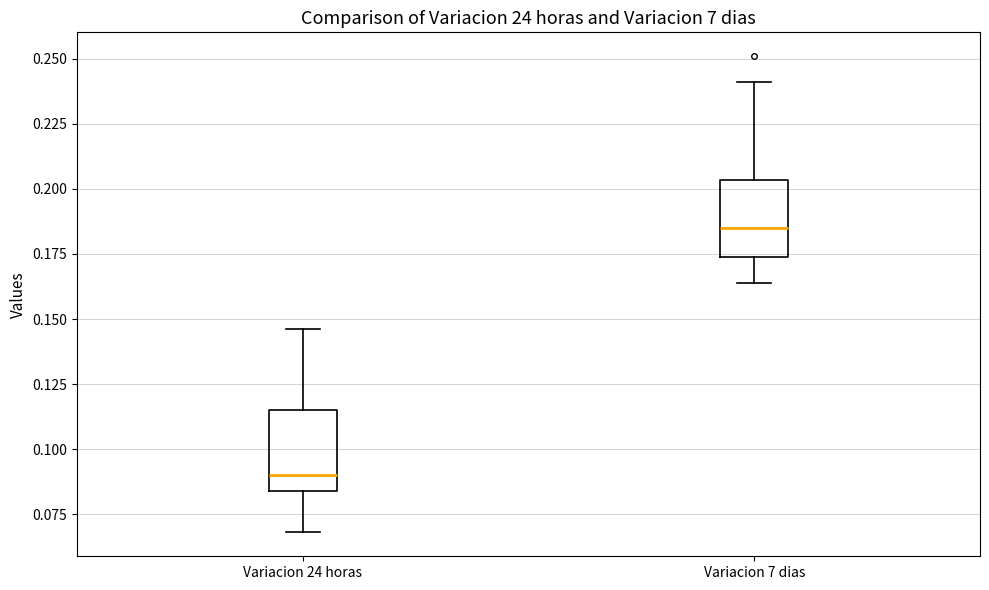

Reading left to right, read every box against the y-axis: the position of its median line, the range the box covers, and the ends of its whiskers. The values are not printed on the chart, so give them approximately, as read against the axis.

Variacion 24 horas: median 0.090, box 0.085 to 0.115, whiskers 0.070 to 0.145
Variacion 7 dias: median 0.185, box 0.175 to 0.205, whiskers 0.165 to 0.240